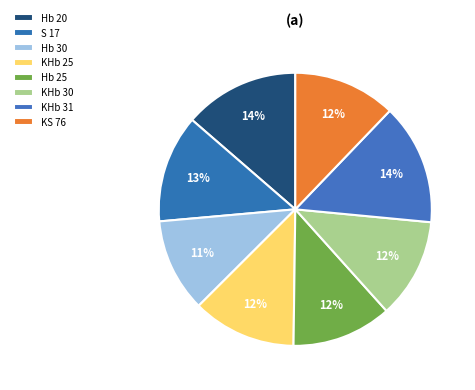

How much of the chart is everything except Hb 20?

86.4%